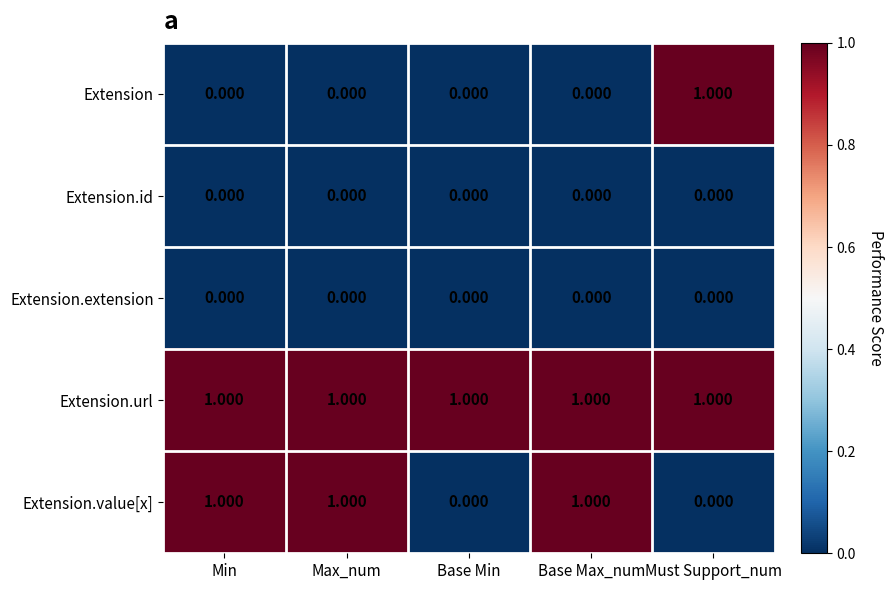

At which label does Extension reach its peak?

Must Support_num